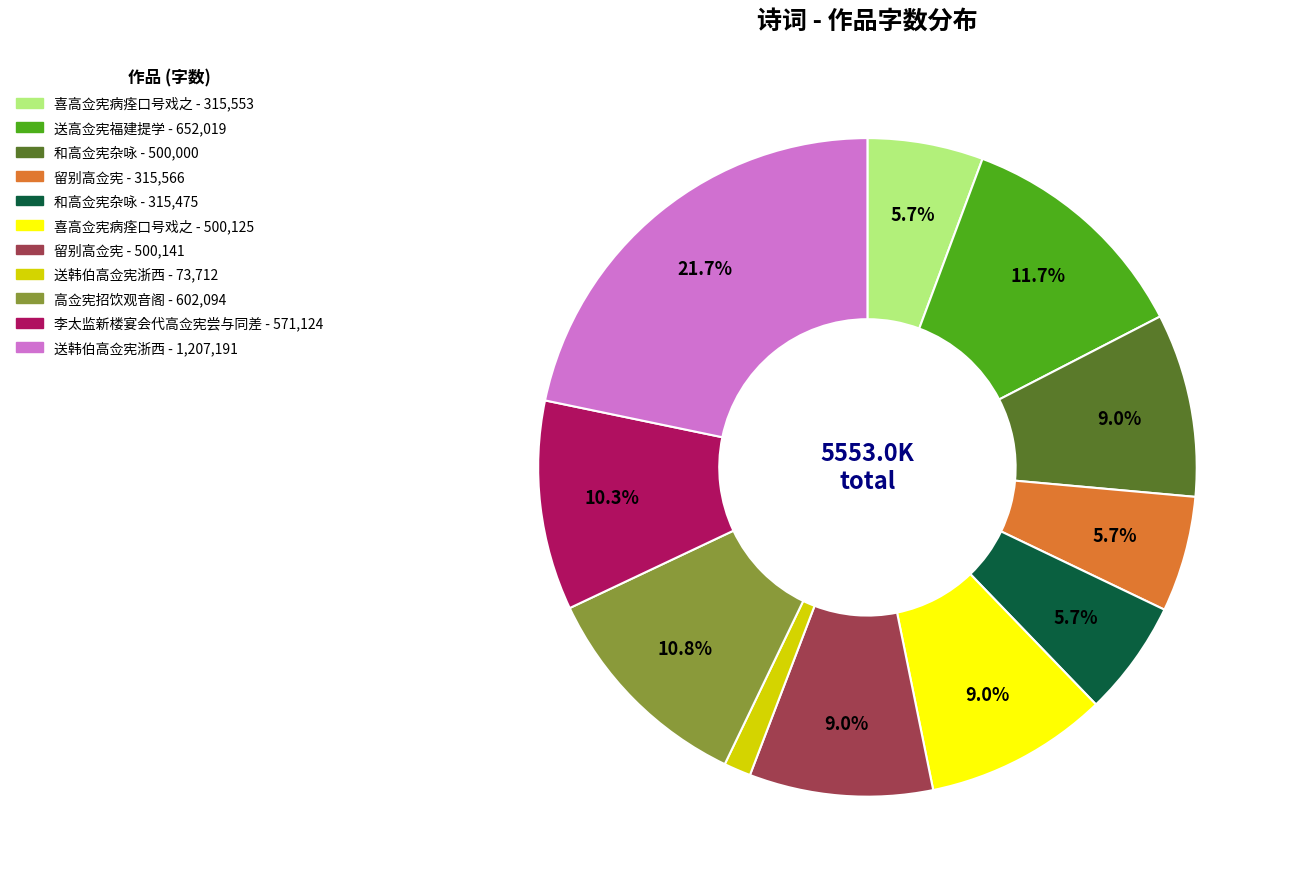

Does any single category account for the majority?

No